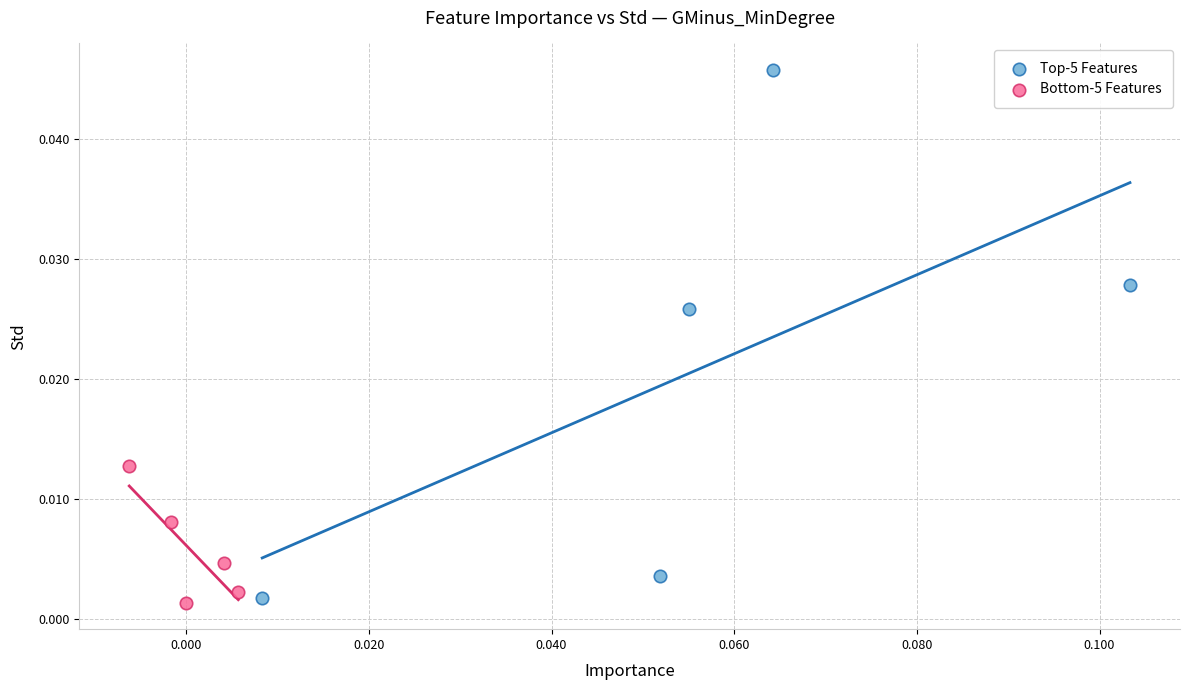

Which series has the largest Y range (max minus min)?

Top-5 Features